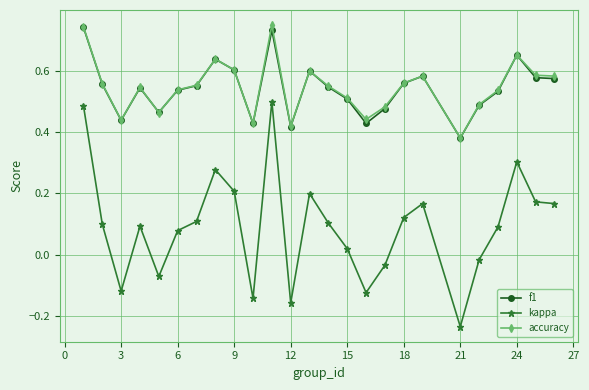

True or false: accuracy has more than 0 interior local peaks.

True